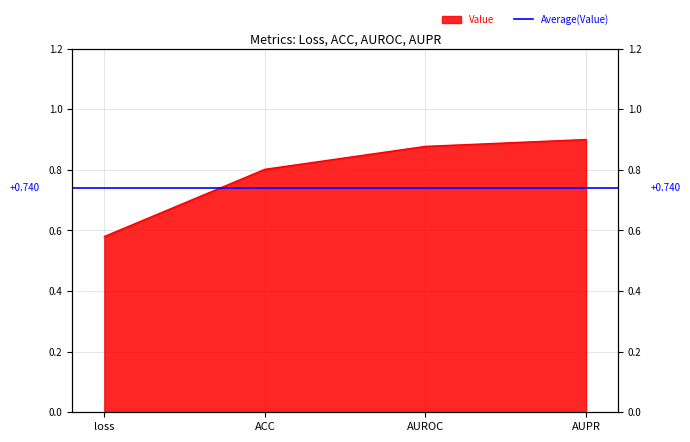

What is the label of the 2nd point from the right?

AUROC